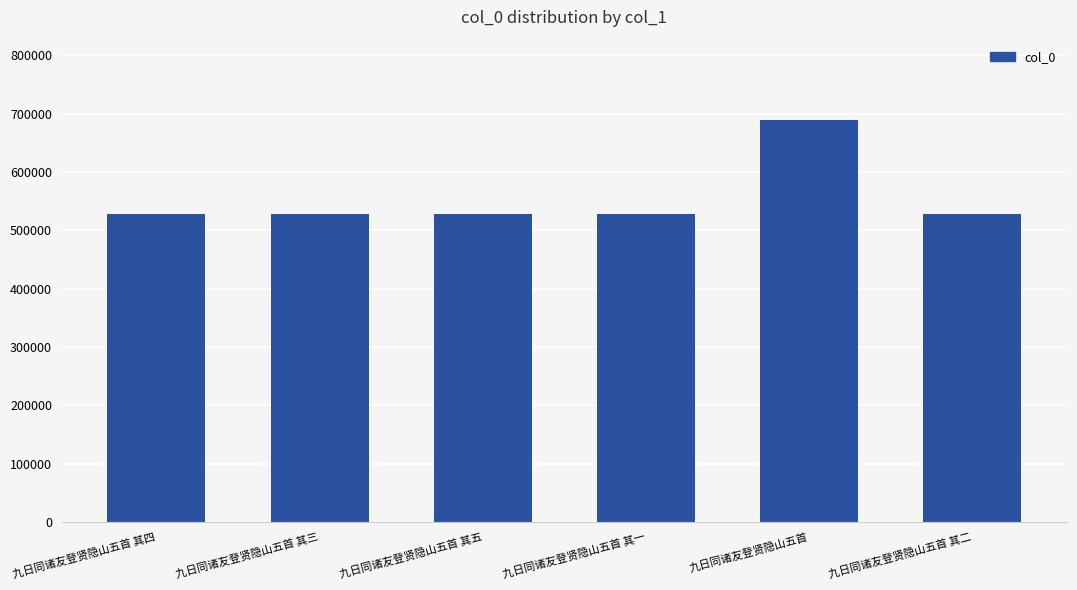

What is the value of the 5th bar from the left?

689134